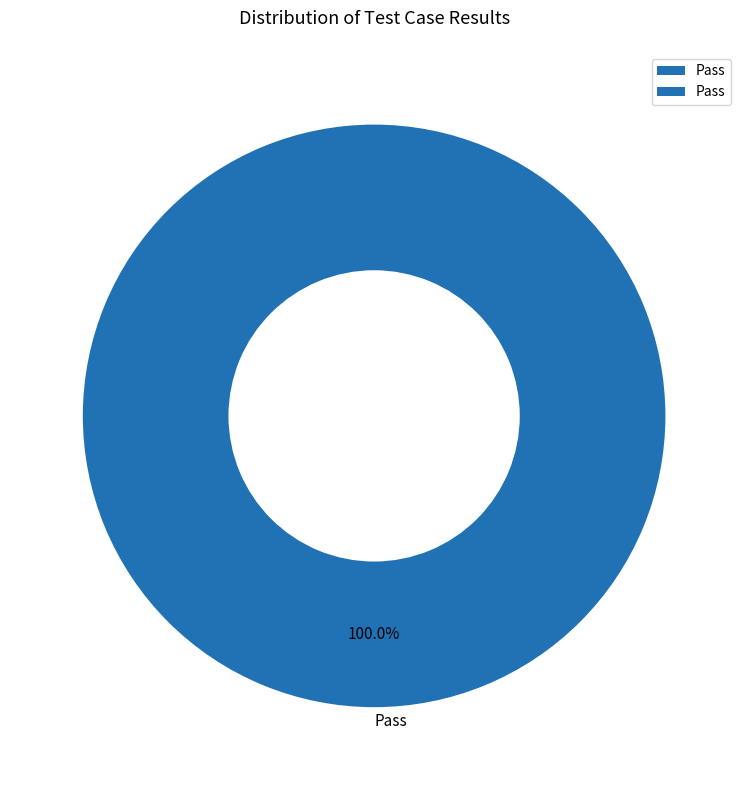

Does any single category account for the majority?

Yes